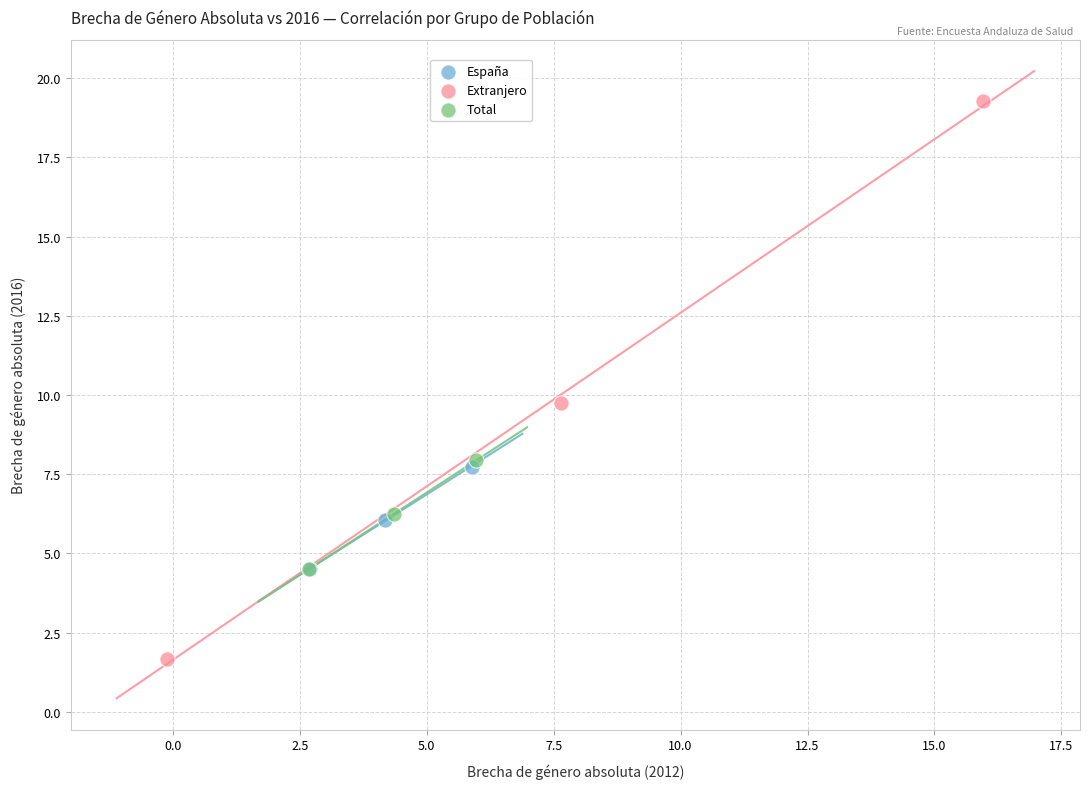

What are all the series names shown in the legend?

España, Extranjero, Total